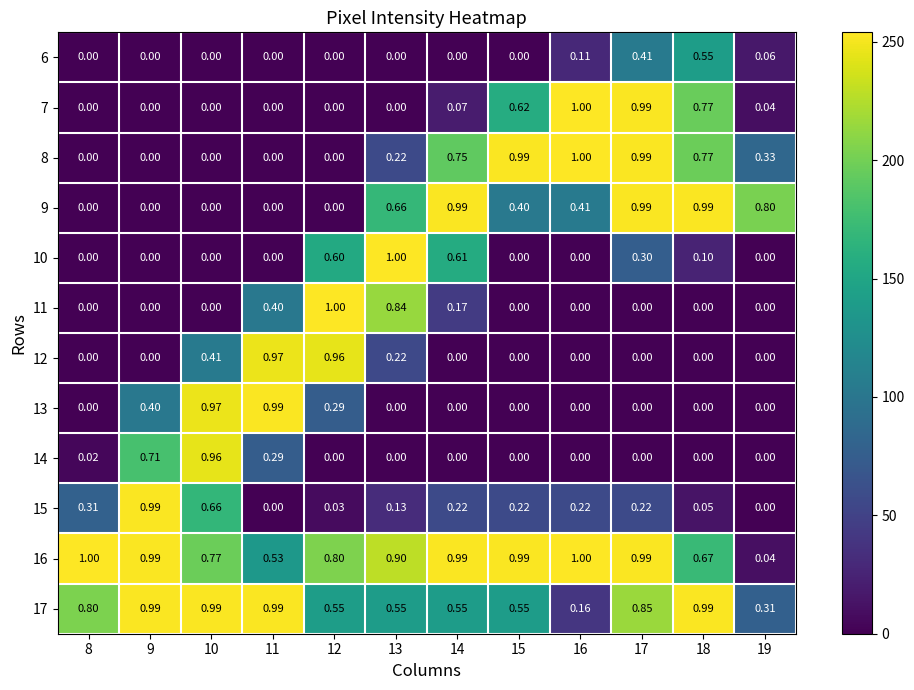

Is the value of 10 at 18 greater than the value of 9 at 14?

No